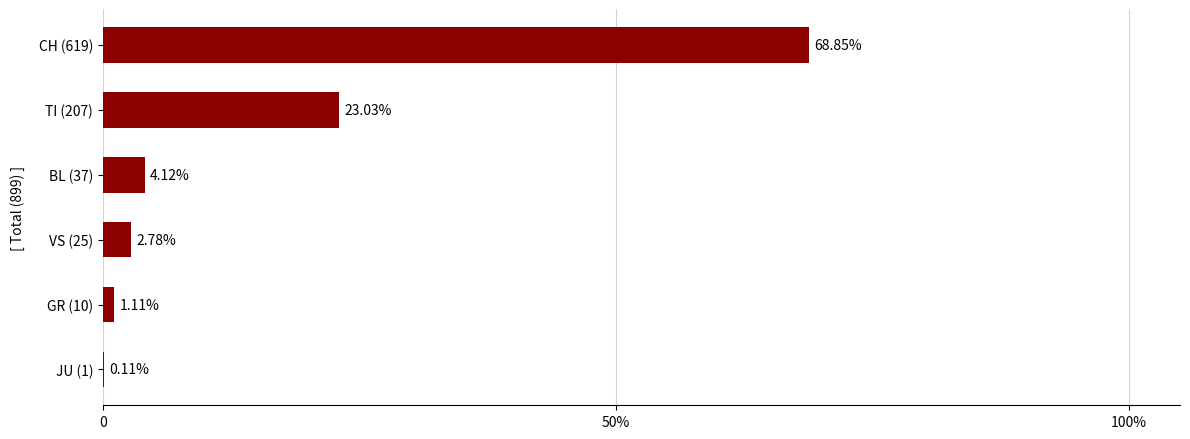

Are the bars horizontal?

Yes